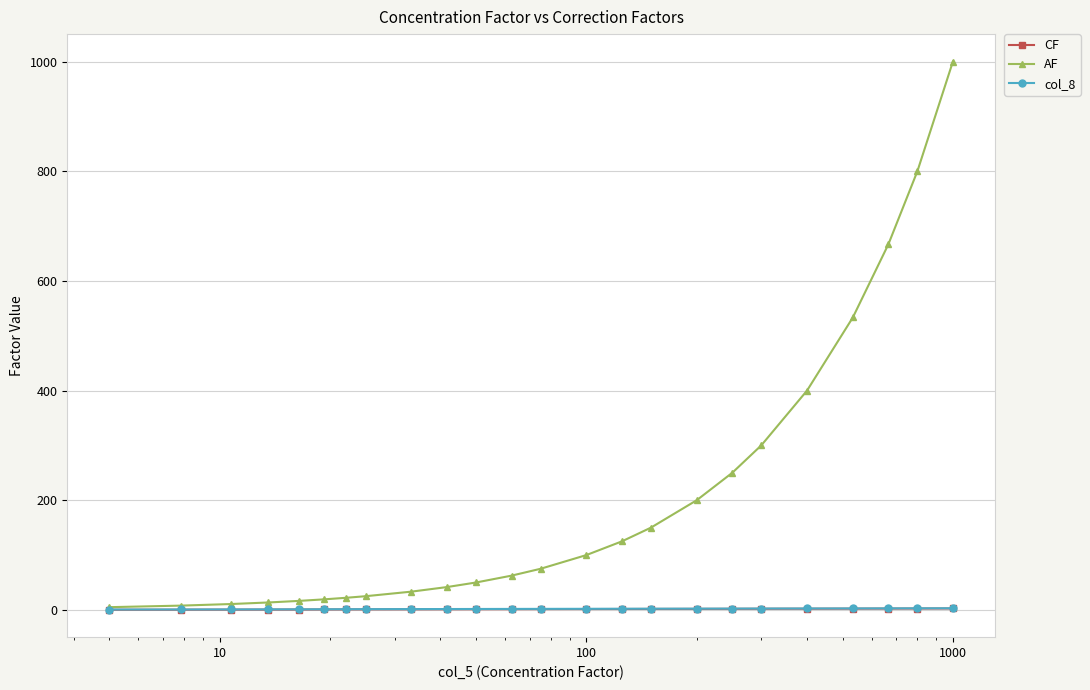

What is the lowest value of the CF series?

0.3